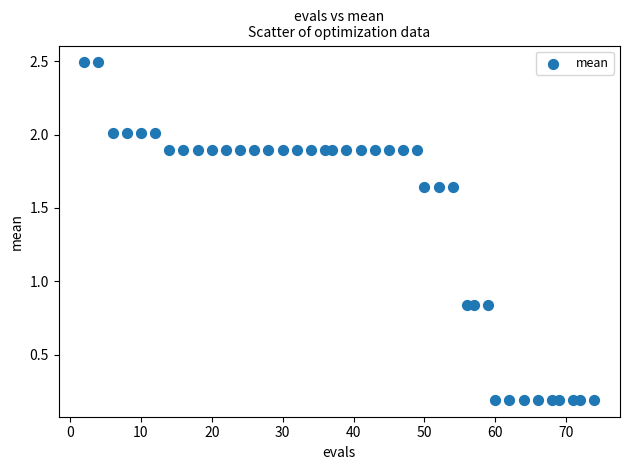

What is the range of X values (max minus min)?

72.0